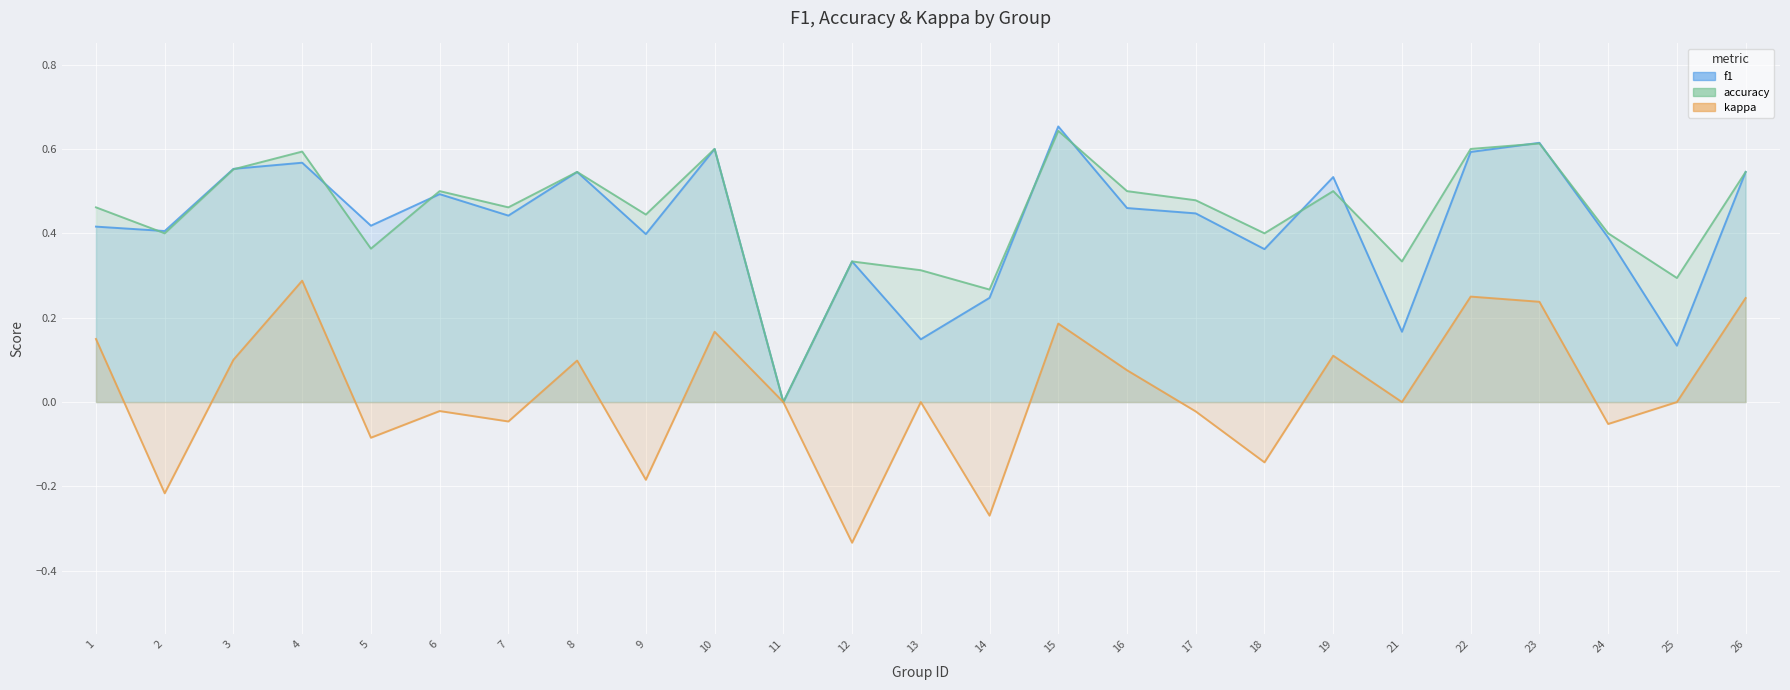

At 6, list the series in order from smallest to largest.

kappa_line, f1_line, accuracy_line